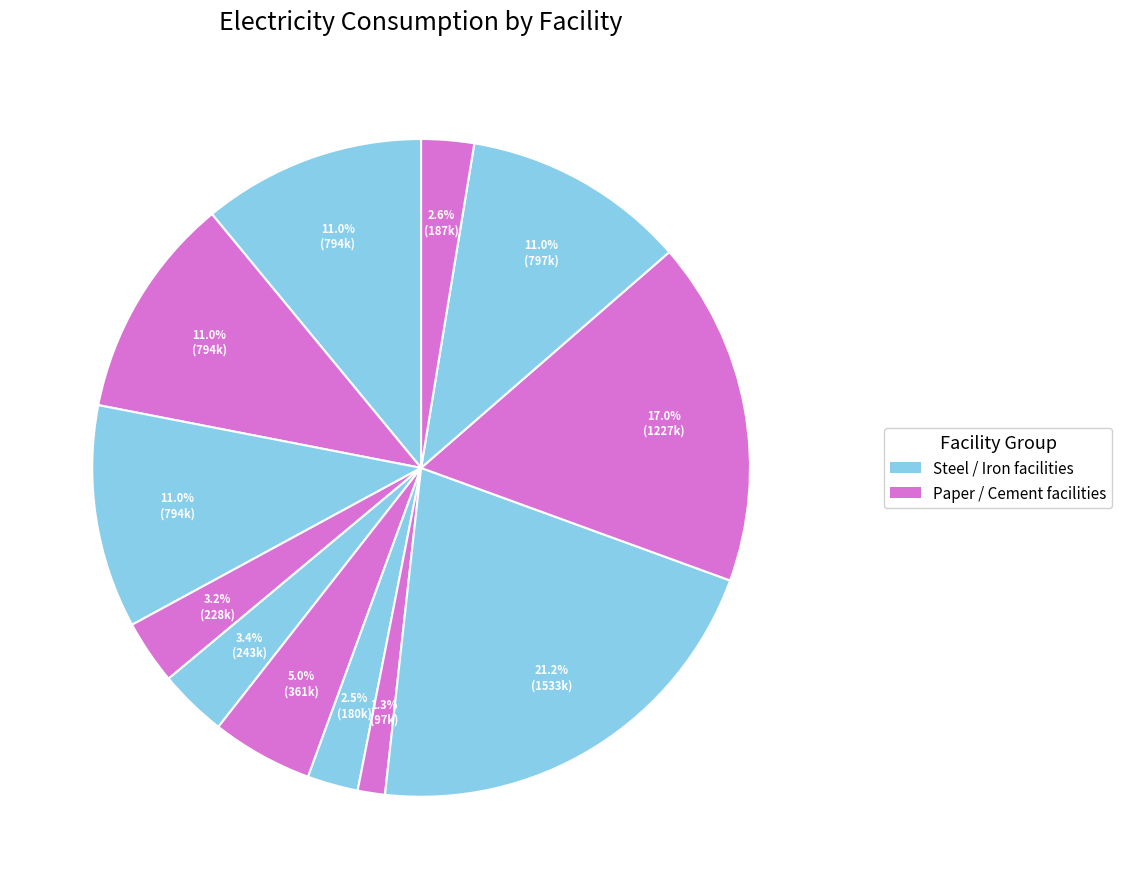

How many segments does this pie chart have?

12